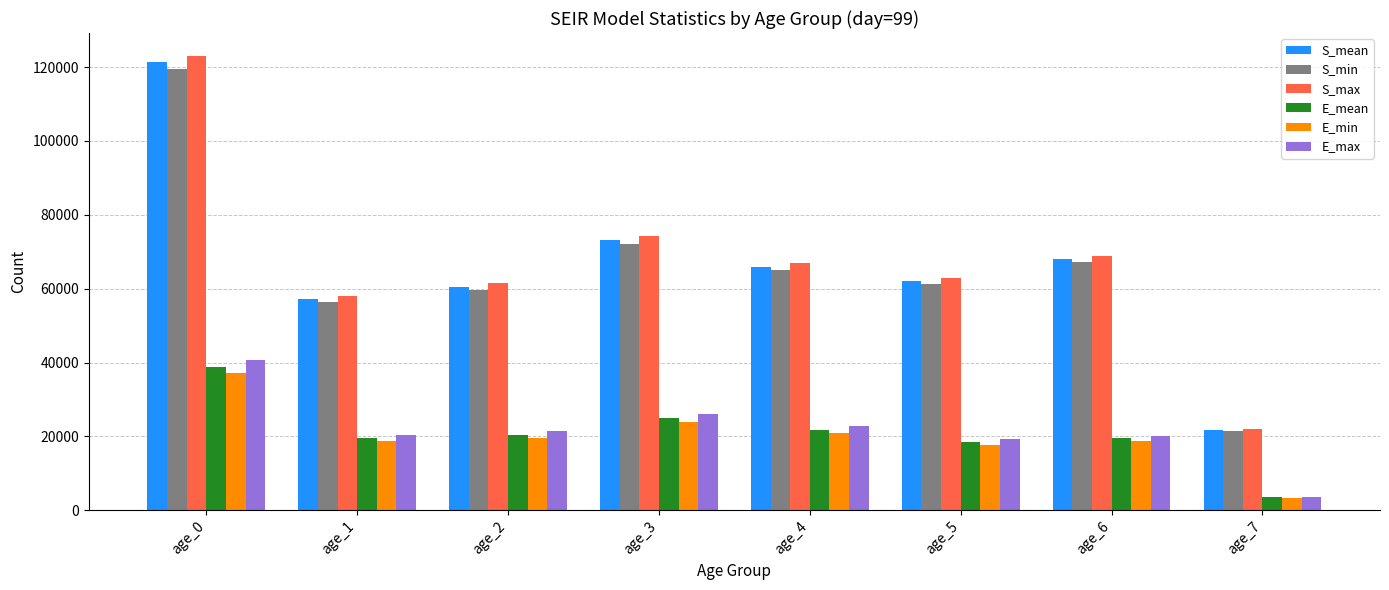

What is the highest value of the S_max series?

123065.6